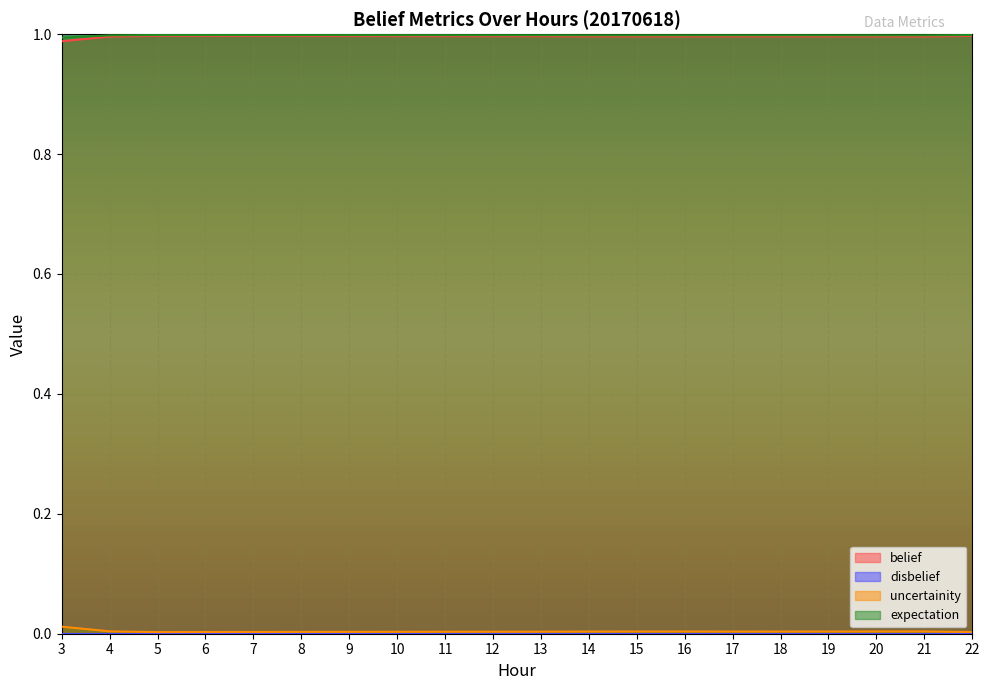

True or false: uncertainity and expectation intersect in this chart.

False